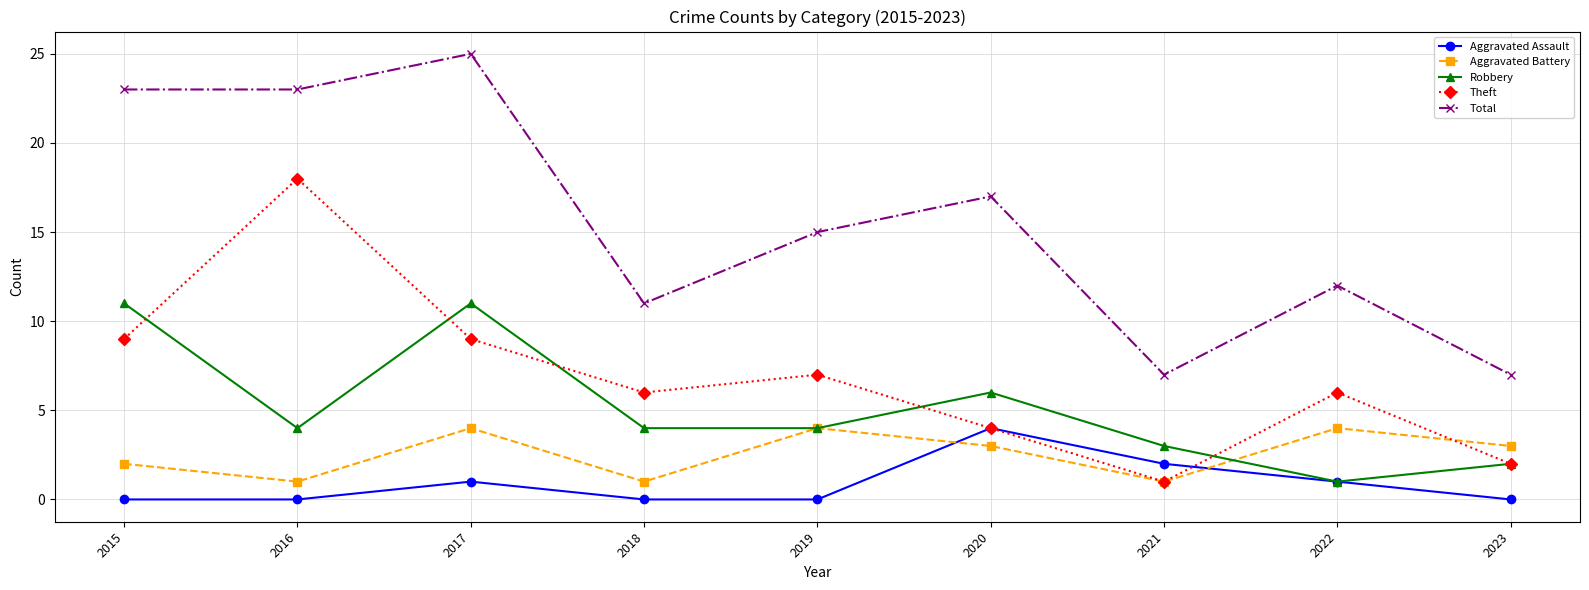

What is the difference between the maximum and minimum values in the Total series?

18